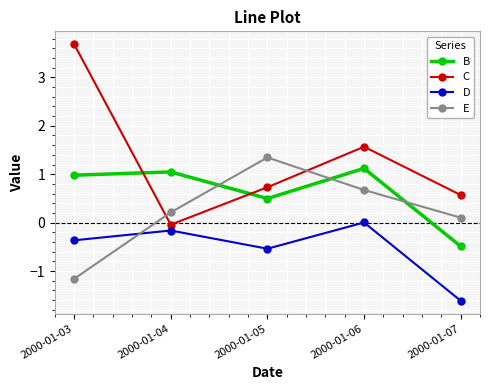

At which label is D closest to 0?

2000-01-06